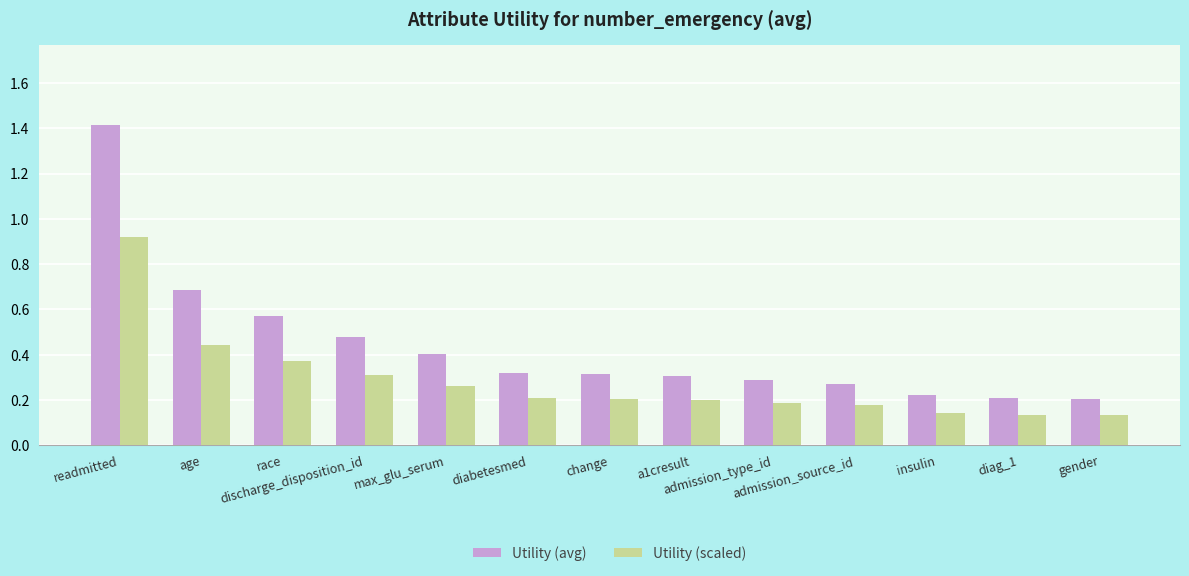

Which series has the widest spread of values?

Utility (avg)